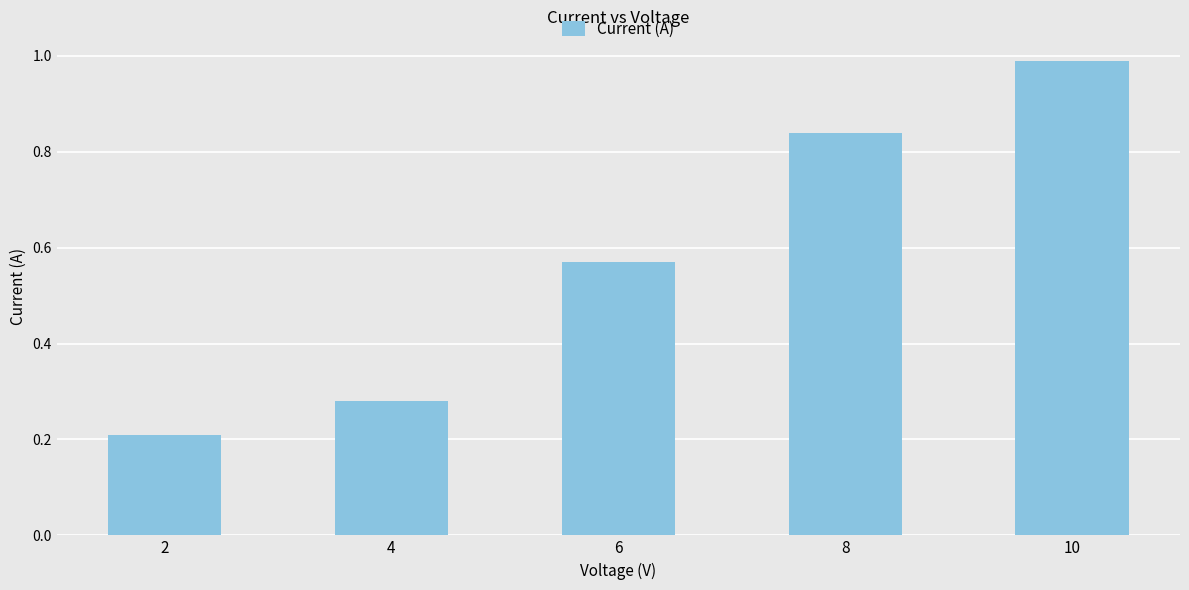

Rank the categories by value from lowest to highest.

2, 4, 6, 8, 10